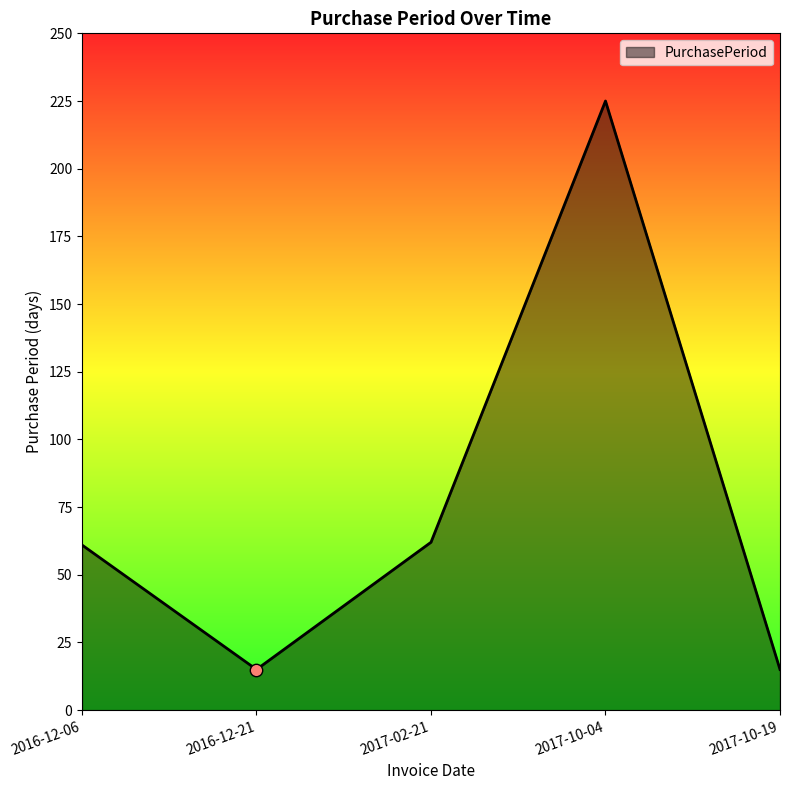

What is the change in value from 2017-02-21 to 2017-10-04?

+163